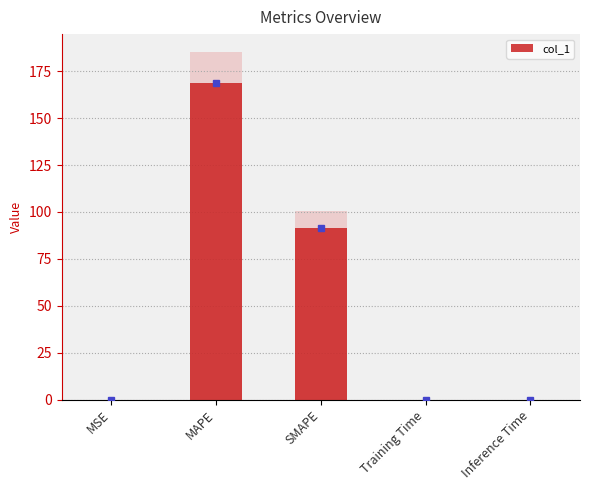

Reading left to right, list all the values displayed in this chart.

MSE=0.0	MAPE=168.6	SMAPE=91.5	Training Time=0.0	Inference Time=0.0